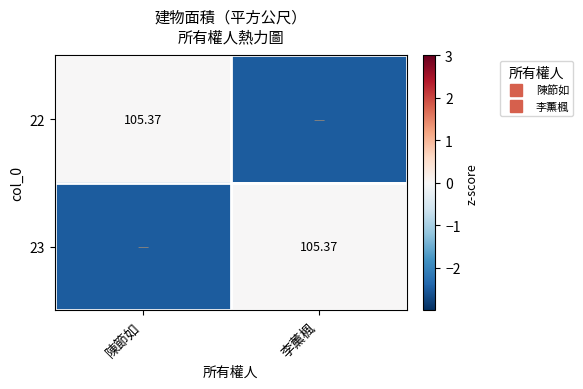

At how many categories does at least one series exceed -1?

2